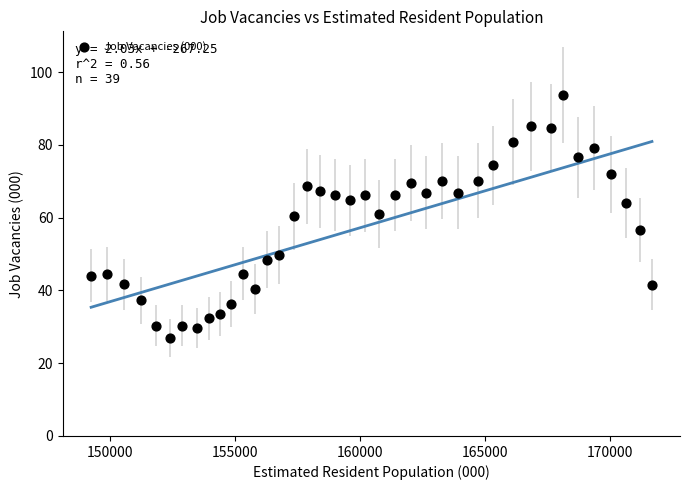

What is the range of Y values (max minus min)?

66.9